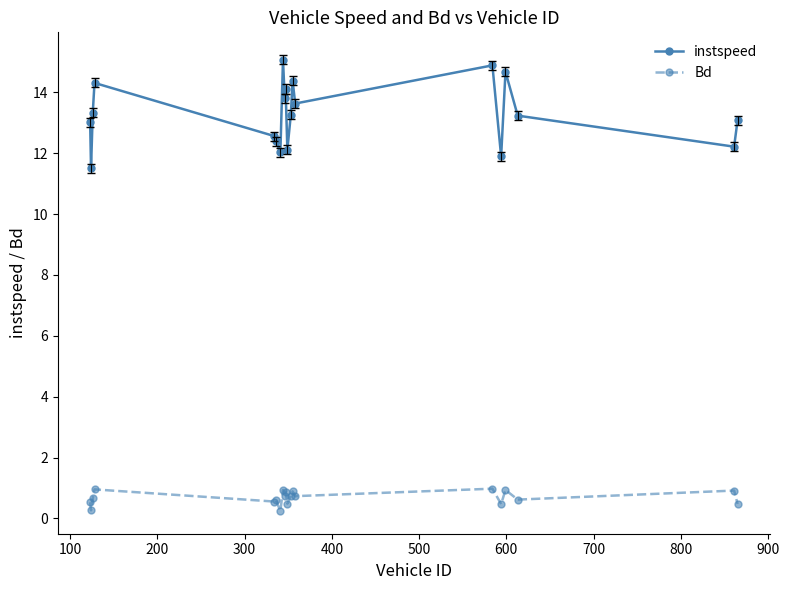

What is the highest value of the Bd series?

1.0